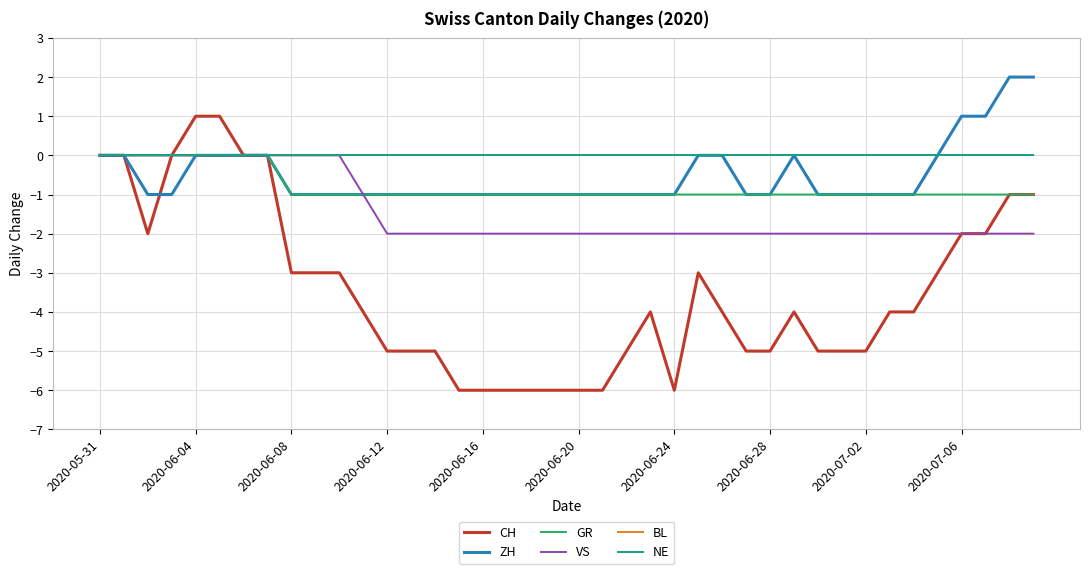

Does the chart have visible grid lines?

Yes